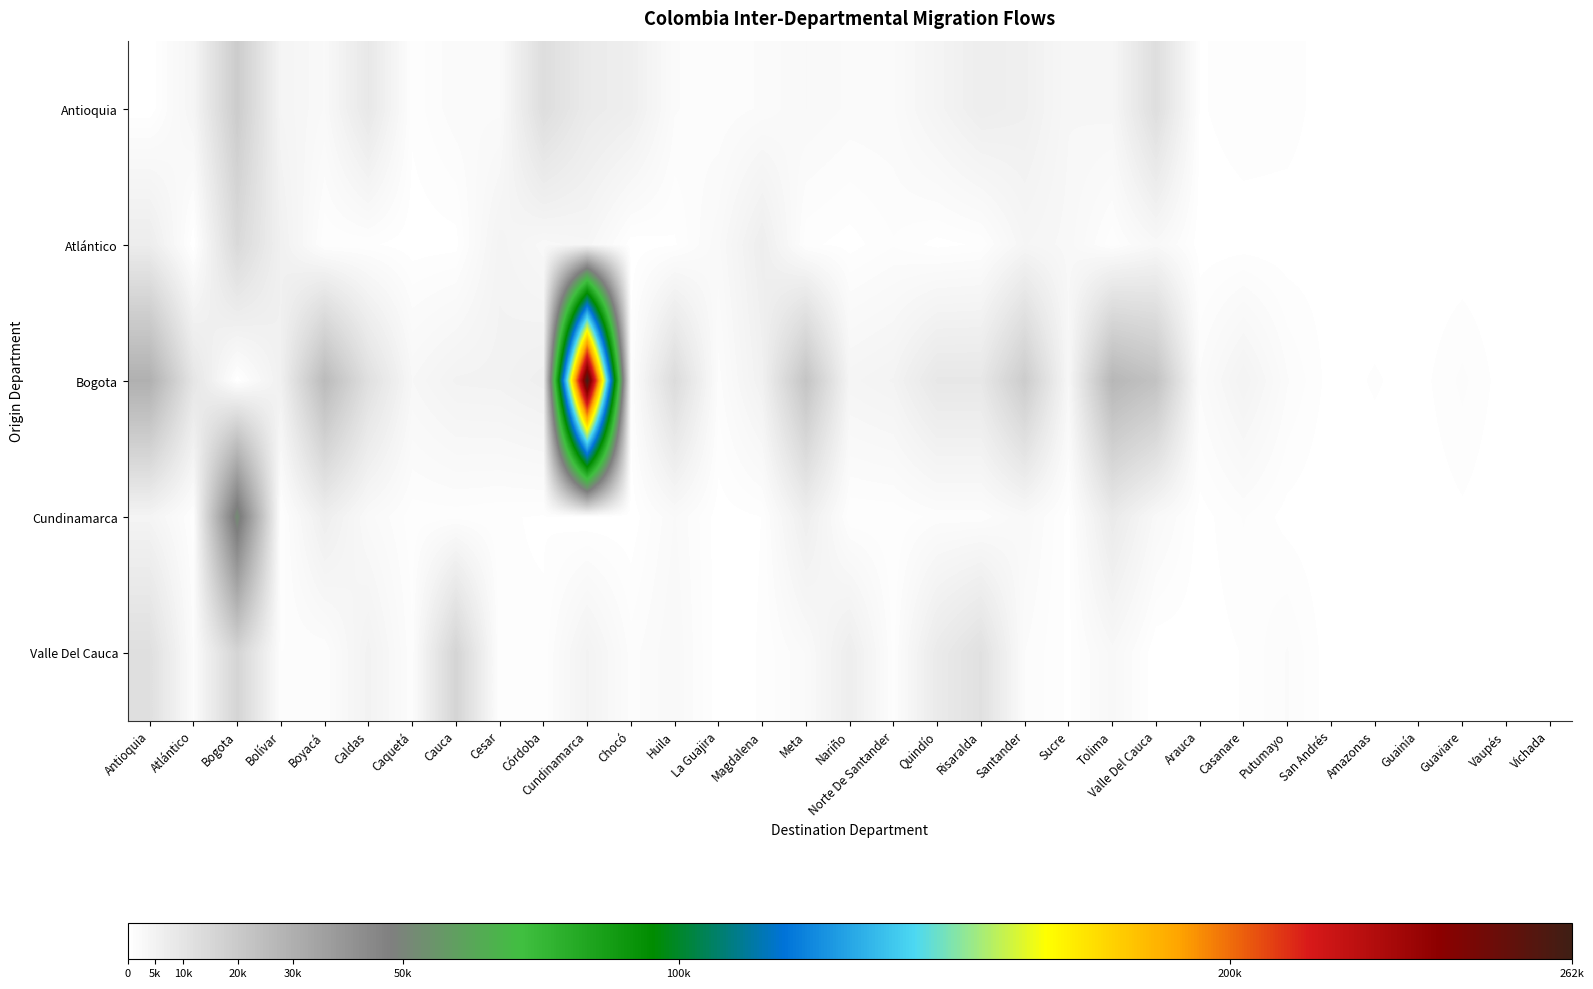

Reading left to right, list all the values displayed in this chart.

Antioquia: Antioquia=0	Atlántico=3775	Bogota=19082	Bolívar=4044	Boyacá=2510	Caldas=8785	Caquetá=669	Cauca=1926	Cesar=1876	Córdoba=12543	Cundinamarca=7798	Chocó=6415	Huila=1595	La Guajira=1089	Magdalena=1638	Meta=2568	Nariño=1910	Norte De Santander=1985	Quindío=4240	Risaralda=6586	Santander=5796	Sucre=3140	Tolima=3368	Valle Del Cauca=12407	Arauca=433	Casanare=875	Putumayo=802	San Andrés=119	Amazonas=146	Guainía=104	Guaviare=283	Vaupés=38	Vichada=144
Atlántico: Antioquia=6926	Atlántico=0	Bogota=14076	Bolívar=5534	Boyacá=561	Caldas=601	Caquetá=159	Cauca=270	Cesar=4371	Córdoba=2764	Cundinamarca=3429	Chocó=147	Huila=424	La Guajira=2410	Magdalena=6428	Meta=666	Nariño=257	Norte De Santander=961	Quindío=301	Risaralda=601	Santander=3634	Sucre=2816	Tolima=640	Valle Del Cauca=2717	Arauca=145	Casanare=195	Putumayo=149	San Andrés=225	Amazonas=38	Guainía=21	Guaviare=70	Vaupés=7	Vichada=41
Bogota: Antioquia=29395	Atlántico=9677	Bogota=0	Bolívar=5599	Boyacá=25421	Caldas=11638	Caquetá=3065	Cauca=4732	Cesar=4906	Córdoba=5970	Cundinamarca=262034	Chocó=764	Huila=13330	La Guajira=1267	Magdalena=5342	Meta=21916	Nariño=3917	Norte De Santander=4694	Quindío=8910	Risaralda=8902	Santander=19005	Sucre=3155	Tolima=26957	Valle Del Cauca=22703	Arauca=1645	Casanare=4624	Putumayo=1605	San Andrés=241	Amazonas=578	Guainía=250	Guaviare=1169	Vaupés=163	Vichada=356
Cundinamarca: Antioquia=4291	Atlántico=713	Bogota=52372	Bolívar=448	Boyacá=6355	Caldas=2246	Caquetá=716	Cauca=738	Cesar=564	Córdoba=462	Cundinamarca=0	Chocó=99	Huila=2087	La Guajira=196	Magdalena=520	Meta=6299	Nariño=547	Norte De Santander=606	Quindío=1195	Risaralda=1147	Santander=2536	Sucre=284	Tolima=7838	Valle Del Cauca=2673	Arauca=244	Casanare=1067	Putumayo=289	San Andrés=32	Amazonas=125	Guainía=63	Guaviare=396	Vaupés=24	Vichada=75
Valle Del Cauca: Antioquia=11959	Atlántico=1427	Bogota=15850	Bolívar=1029	Boyacá=1031	Caldas=4872	Caquetá=1074	Cauca=15967	Cesar=539	Córdoba=582	Cundinamarca=4757	Chocó=1274	Huila=2542	La Guajira=158	Magdalena=573	Meta=2089	Nariño=6531	Norte De Santander=796	Quindío=7791	Risaralda=11428	Santander=1536	Sucre=376	Tolima=2788	Valle Del Cauca=0	Arauca=183	Casanare=546	Putumayo=1588	San Andrés=107	Amazonas=111	Guainía=64	Guaviare=225	Vaupés=16	Vichada=125